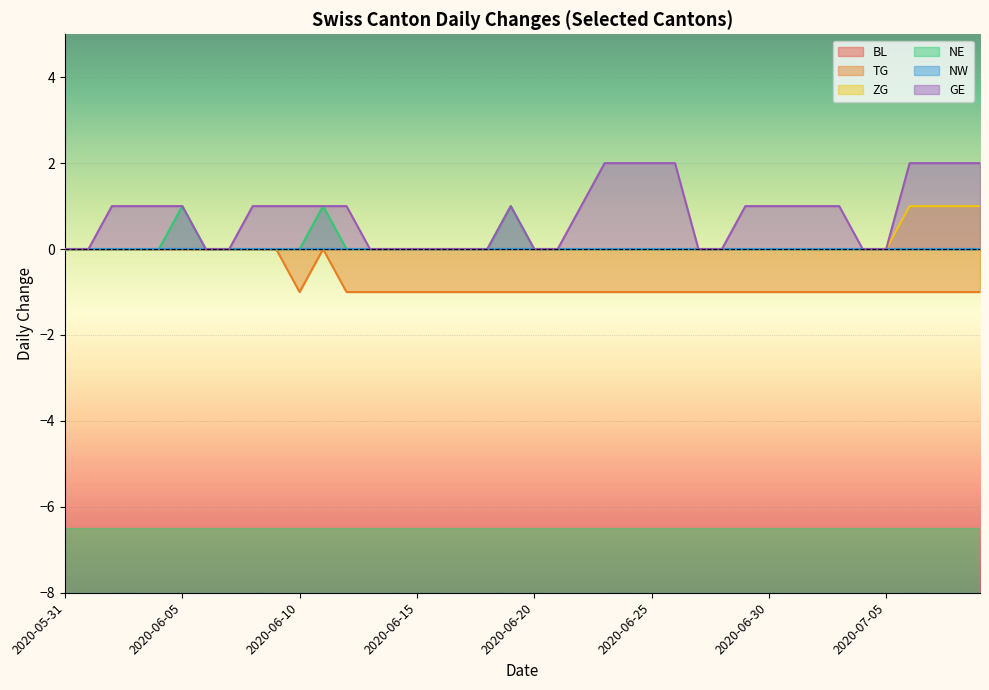

True or false: NE and TG intersect in this chart.

False